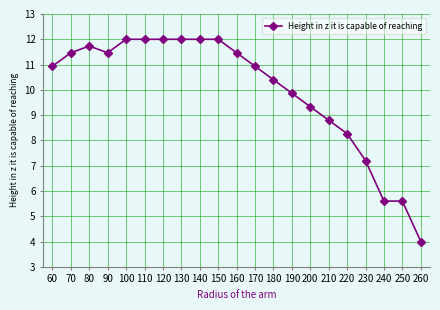

True or false: the data has more than 0 interior local peaks.

True